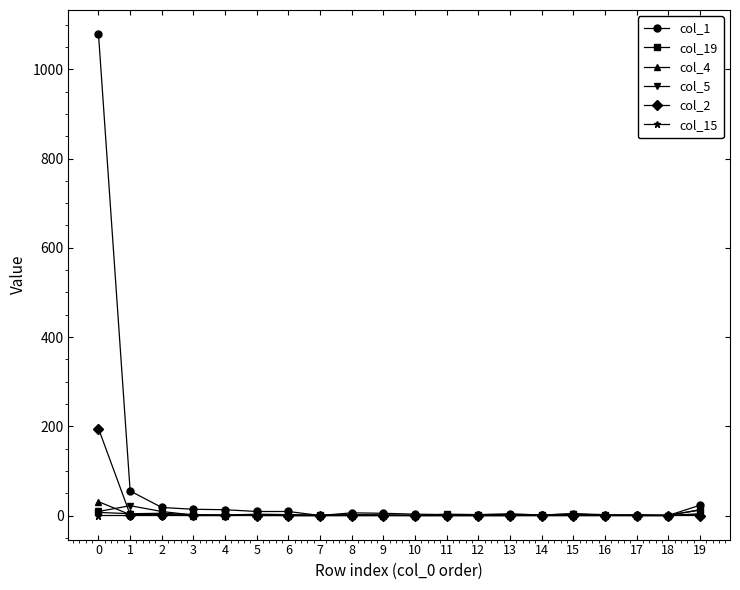

What is the maximum value shown in the chart?

1079